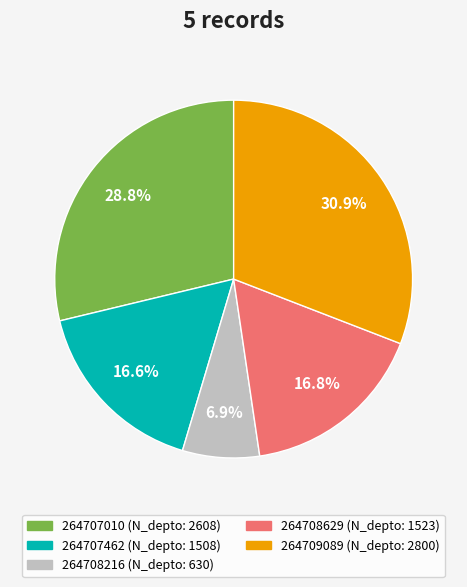

What portion of the pie excludes 264708629?

83.2%